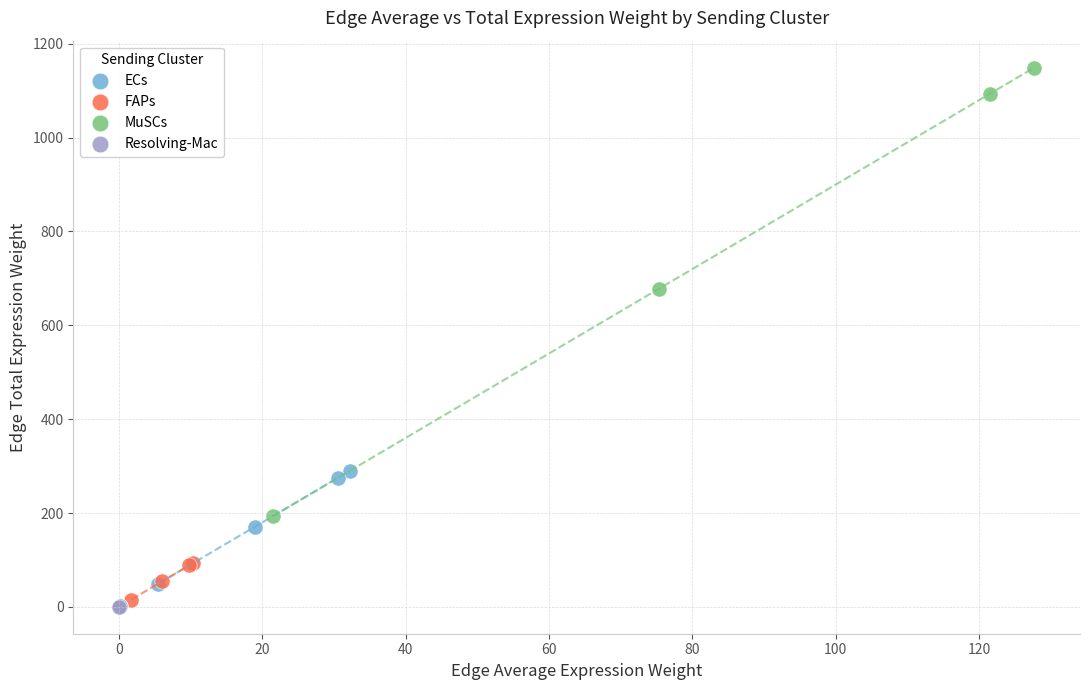

Which series has the widest spread of Y values?

MuSCs